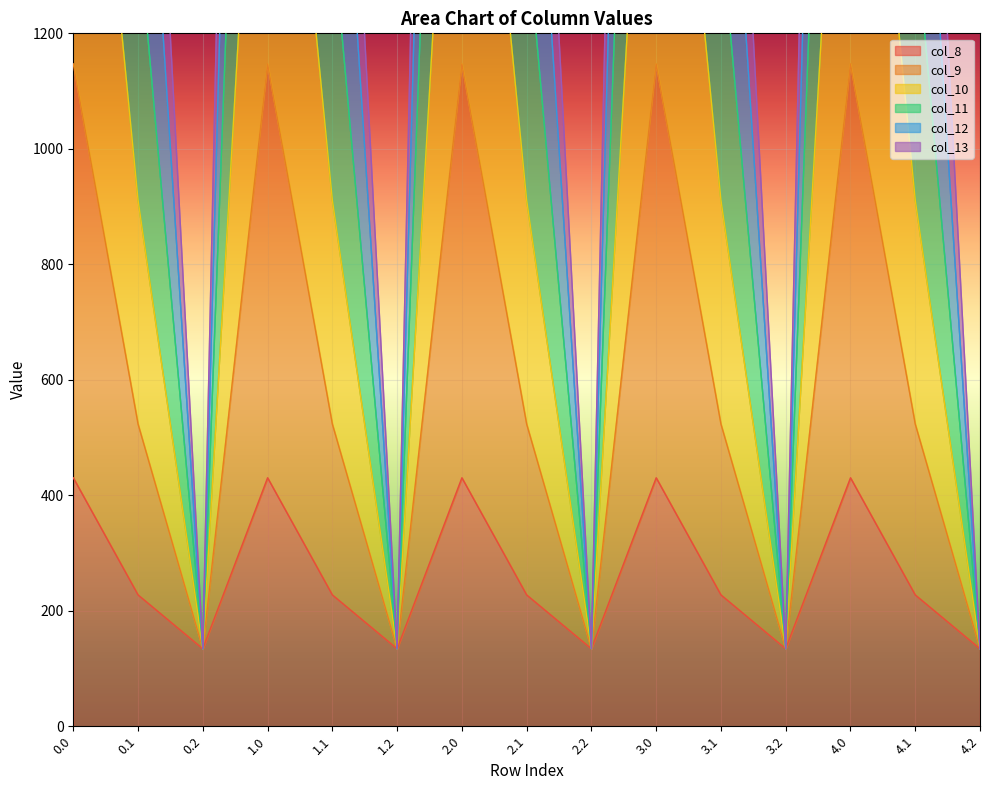

In col_8, how many points are higher than both neighbors (excluding endpoints)?

4